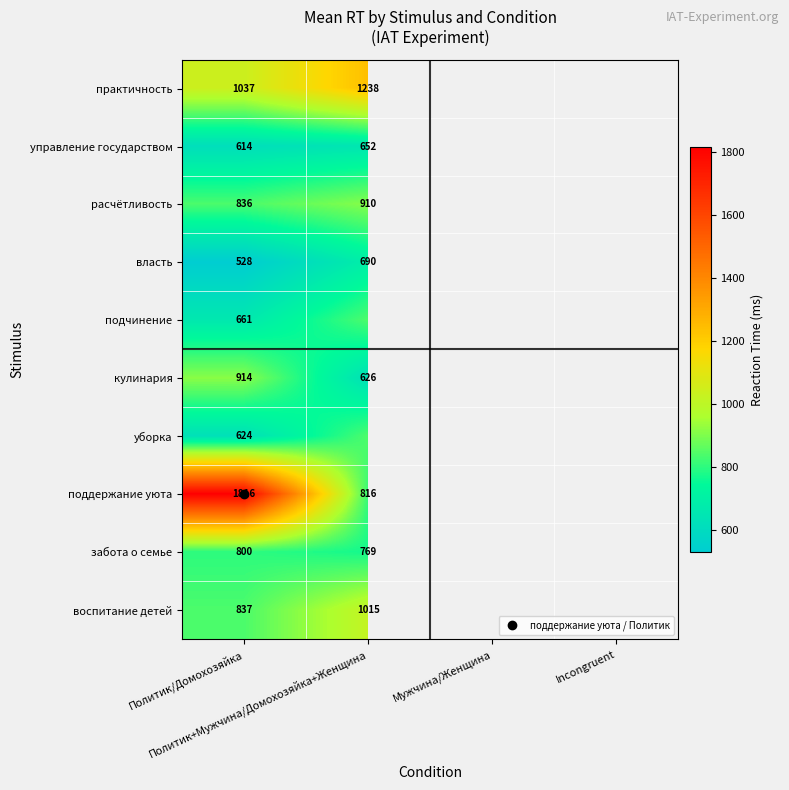

How many distinct data groups are displayed?

10